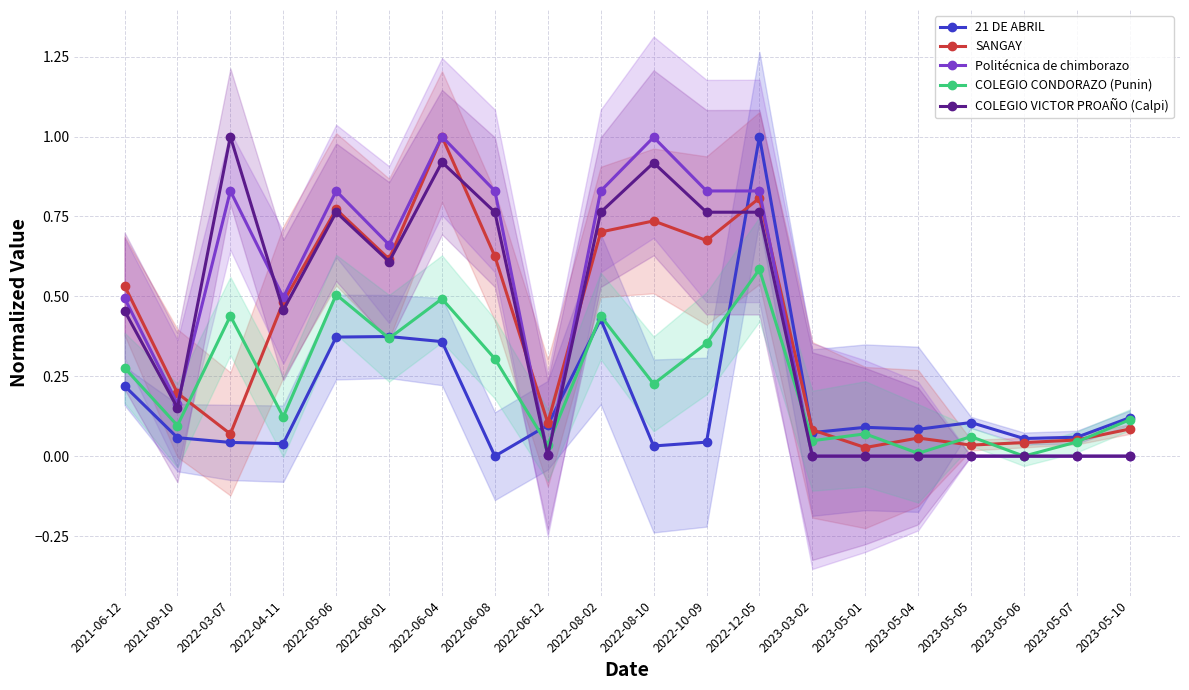

Does the chart display data point markers on the line(s)?

Yes